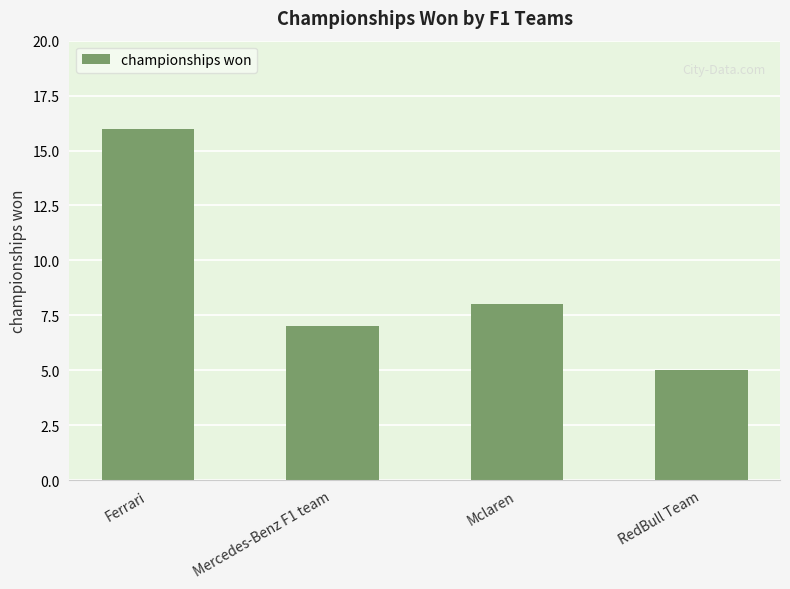

What is the difference between the maximum and minimum values?

11